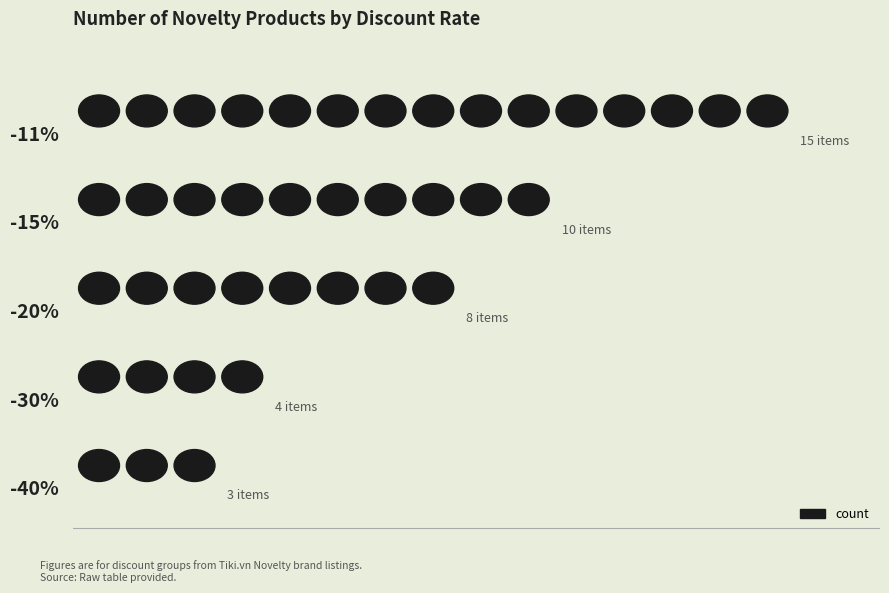

What is the label of the 2nd bar from the right?

-30%